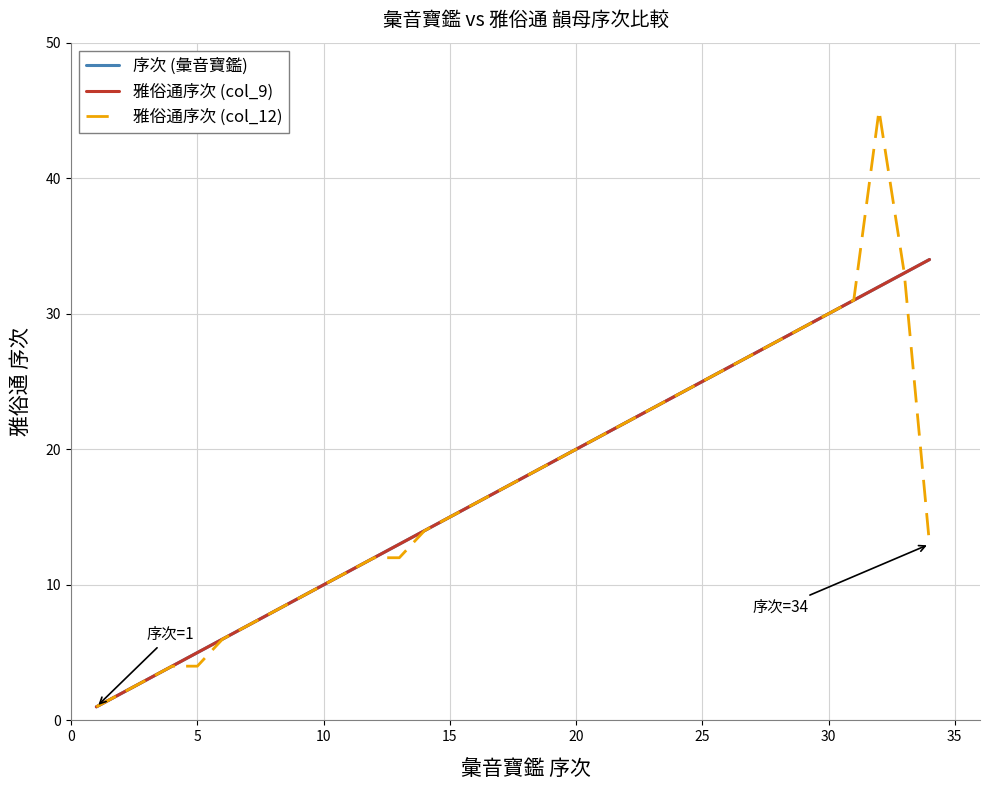

How many data points in 序次 (彙音寶鑑) are above 18?

16